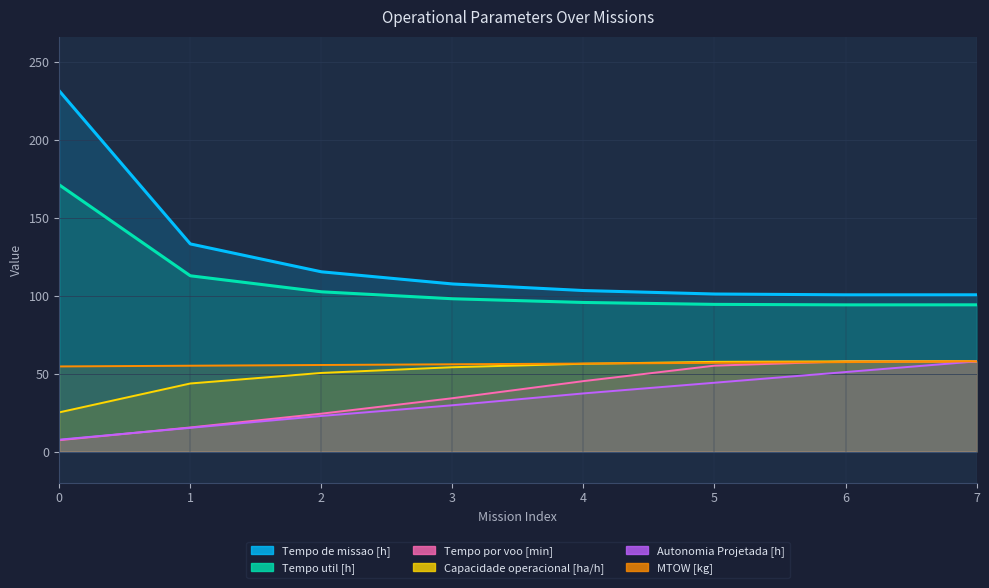

Reading left to right, list all the values displayed in this chart.

Capacidade operacional [ha/h]: 0=25.1	1=43.7	2=50.4	3=54.1	4=56.3	5=57.6	6=57.9	7=57.9
Tempo de missao [h]: 0=231.4	1=133.2	2=115.3	3=107.5	4=103.3	5=101.1	6=100.6	7=100.6
Tempo util [h]: 0=171.1	1=112.8	2=102.5	3=98.0	4=95.7	5=94.4	6=94.1	7=94.2
Tempo por voo [min]: 0=7.3	1=15.5	2=24.3	3=34.2	4=45.2	5=55.1	6=57.8	7=57.9
Autonomia Projetada [h]: 0=7.6	1=15.2	2=22.8	3=29.7	4=37.3	5=44.2	6=51.0	7=57.9
MTOW [kg]: 0=54.6	1=55.1	2=55.5	3=56.0	4=56.5	5=56.9	6=57.4	7=57.9